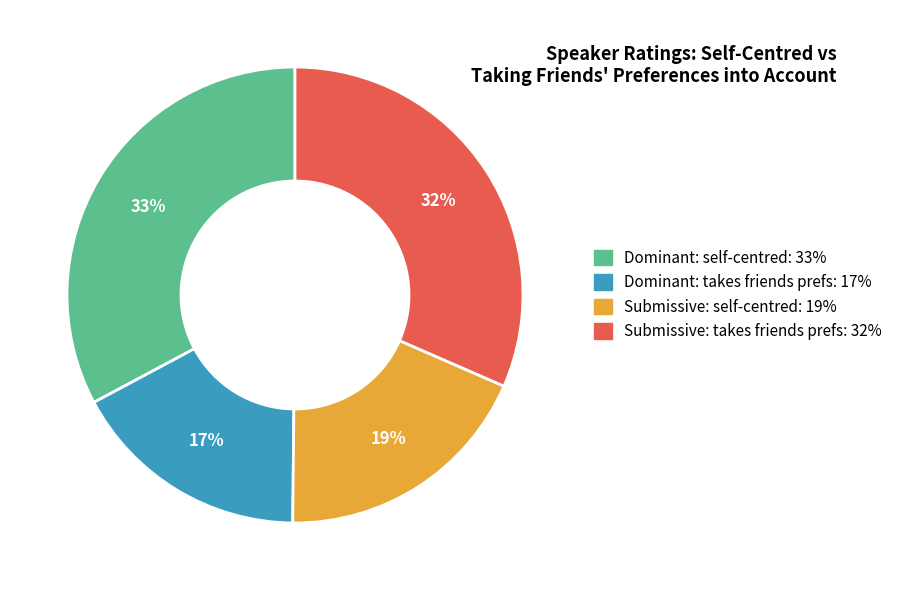

To the nearest percent, what is the difference between the largest and smallest slice percentages?

16%